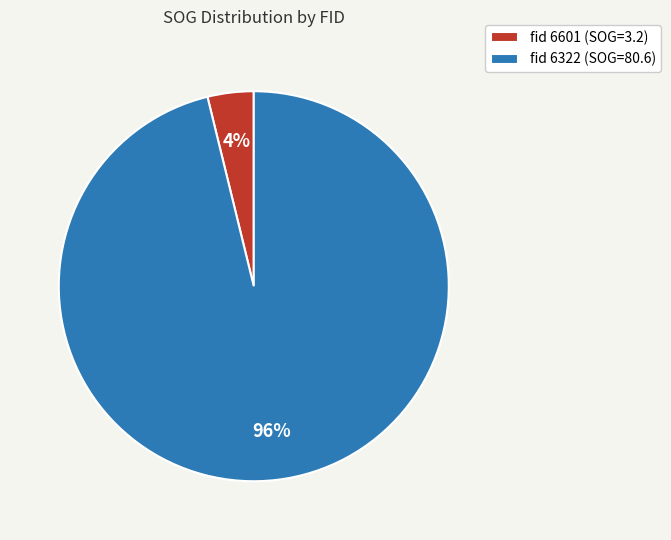

To the nearest percent, what portion does fid 6322 (SOG=80.6) represent?

96%